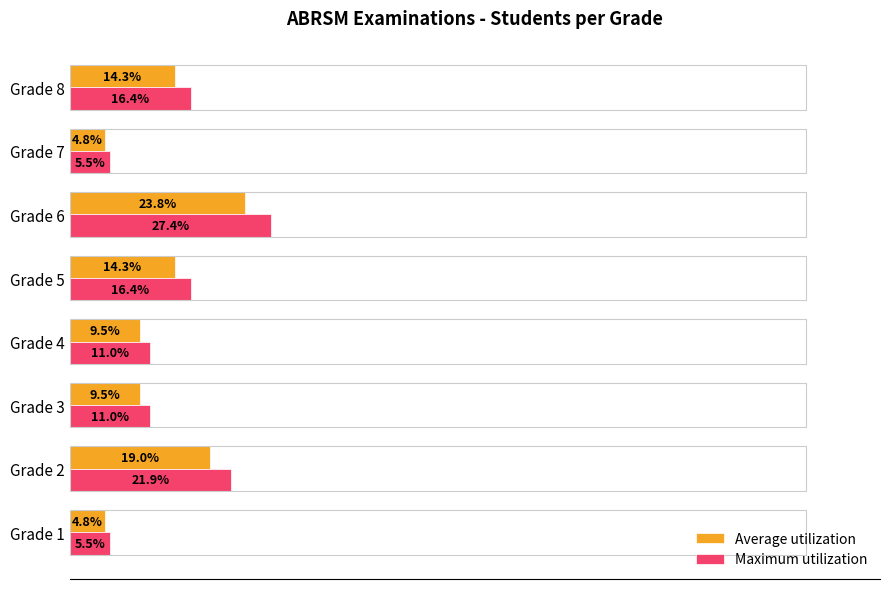

Which category has the highest value across all series?

Grade 6